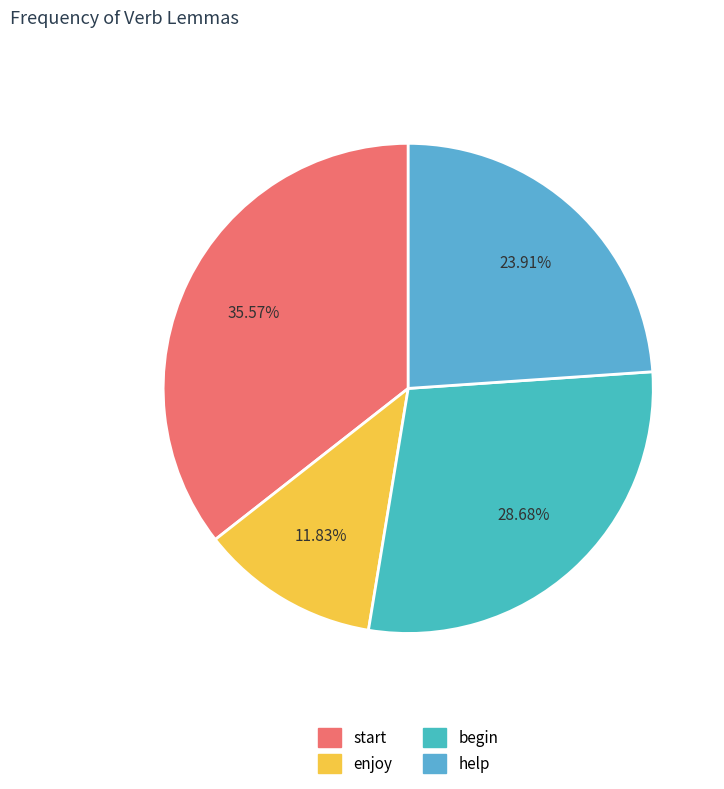

Rank the categories by value from lowest to highest.

enjoy, help, begin, start